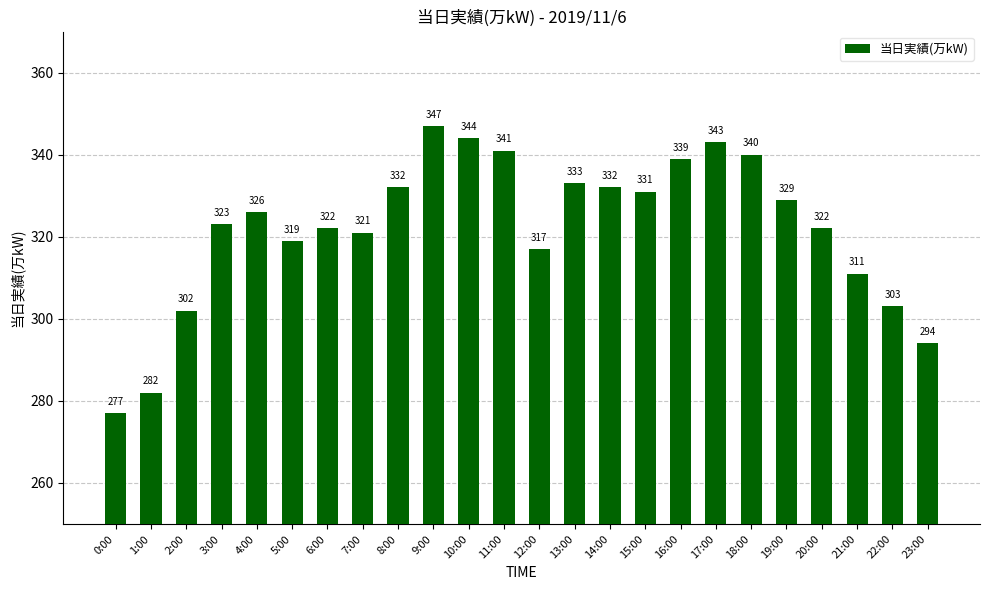

True or false: the data shows 347 at 9:00.

True